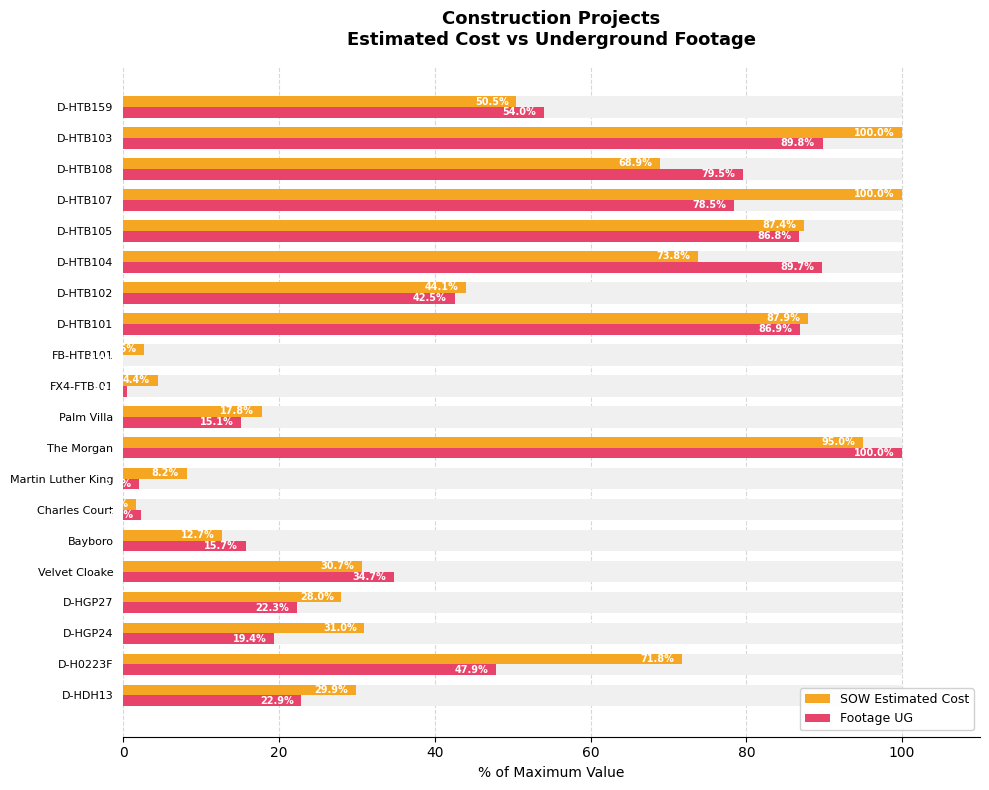

How many groups of bars are there?

20